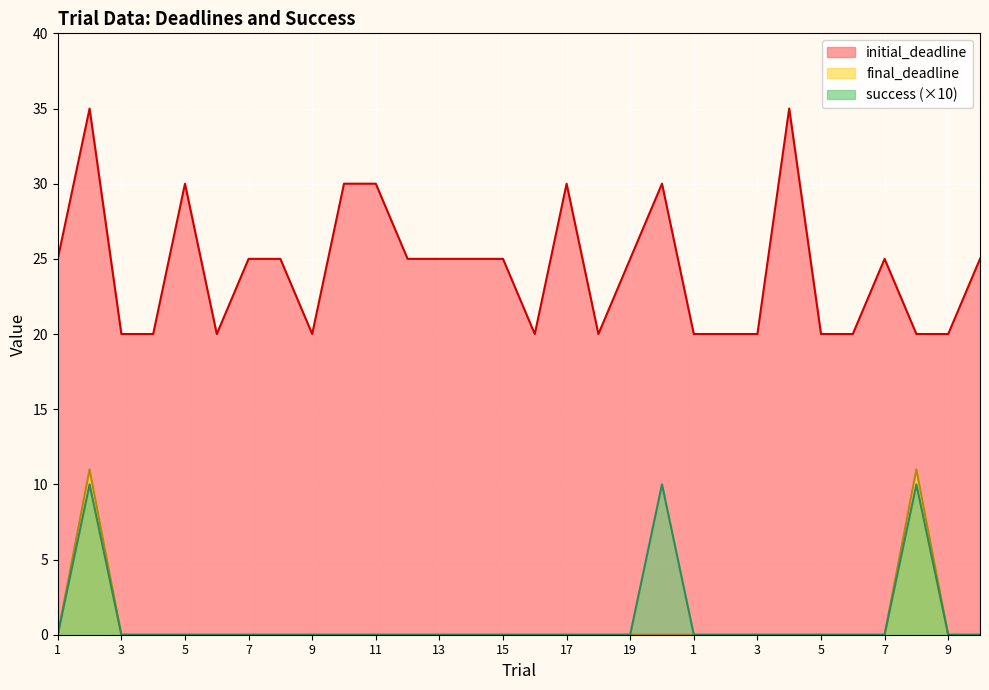

Rank the series by their maximum value, from lowest to highest.

success (×10), final_deadline, initial_deadline